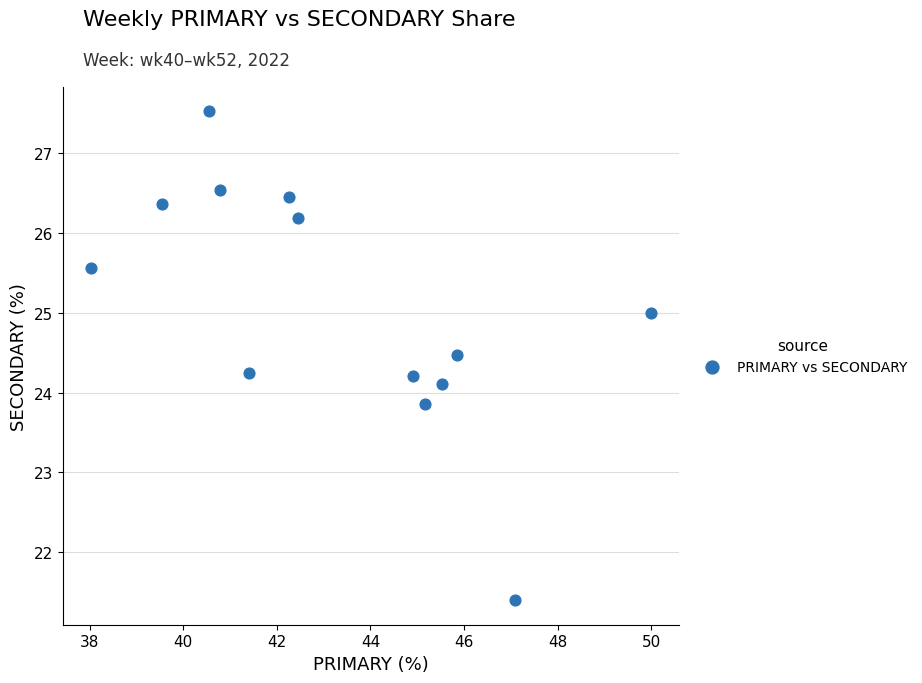

What is the range of X values (max minus min)?

12.0